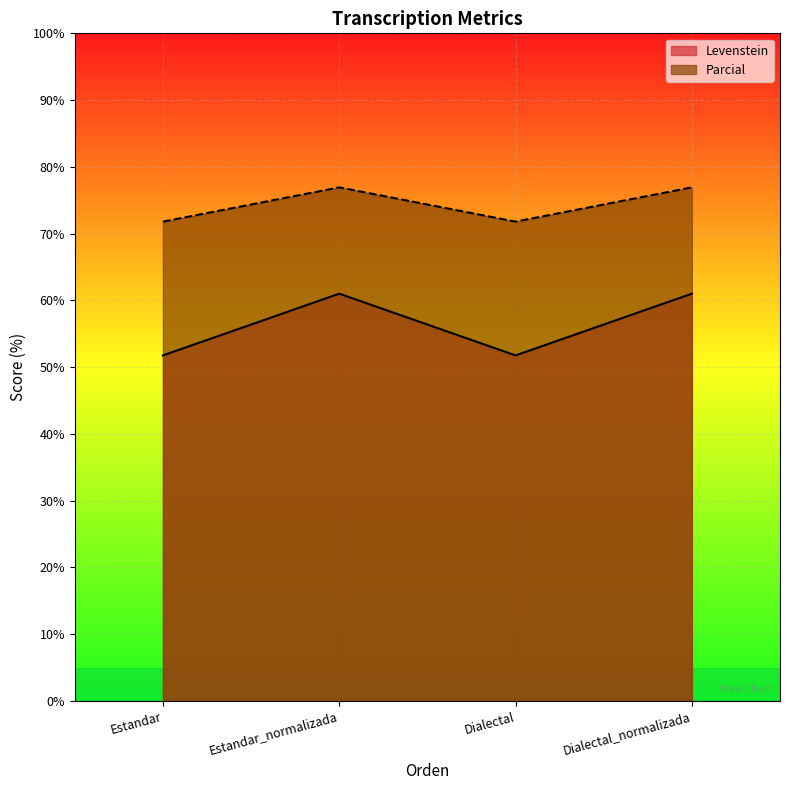

What is the sum of the Parcial values at Estandar and Dialectal?

143.6